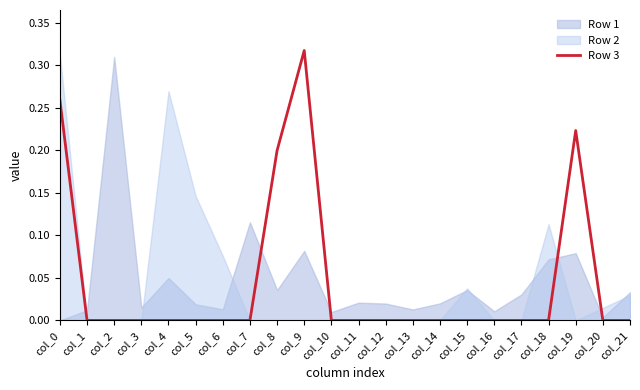

How many categories are shown in the chart?

22